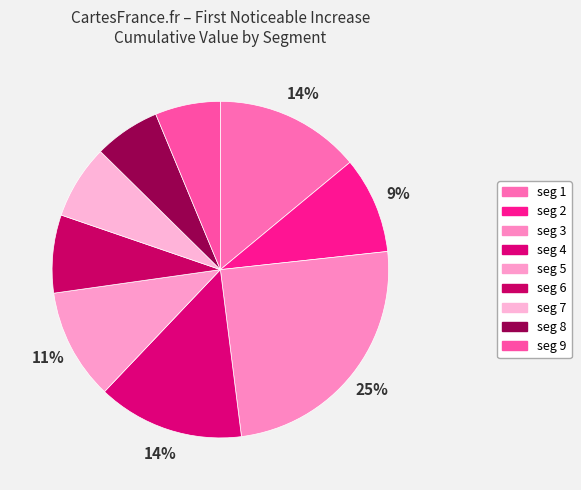

Does any single category account for the majority?

No